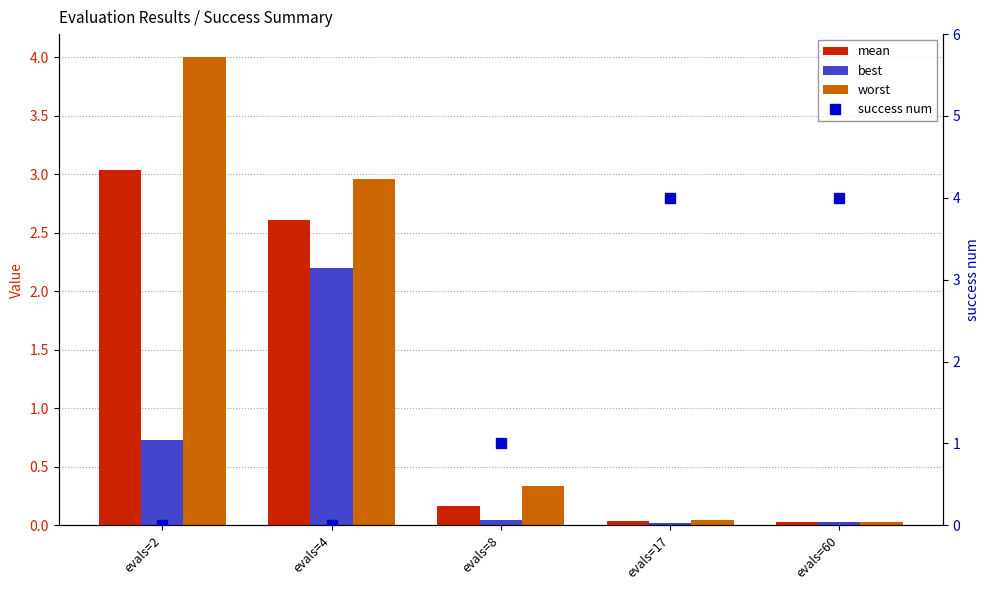

Reading right to left, extract all data points from this chart.

mean: evals=60=0.0	evals=17=0.0	evals=8=0.2	evals=4=2.6	evals=2=3.0
best: evals=60=0.0	evals=17=0.0	evals=8=0.0	evals=4=2.2	evals=2=0.7
worst: evals=60=0.0	evals=17=0.0	evals=8=0.3	evals=4=3.0	evals=2=4.0
success num: evals=60=4.0	evals=17=4.0	evals=8=1.0	evals=4=0.0	evals=2=0.0